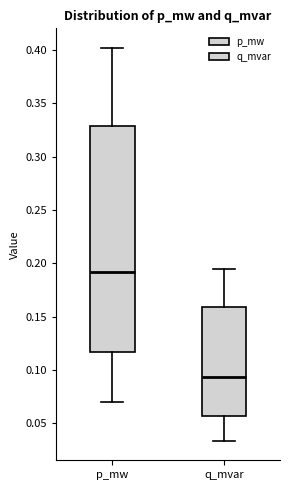

Reading left to right, read every box against the y-axis: the position of its median line, the range the box covers, and the ends of its whiskers. The values are not printed on the chart, so give them approximately, as read against the axis.

p_mw: median 0.190, box 0.115 to 0.330, whiskers 0.070 to 0.400
q_mvar: median 0.095, box 0.055 to 0.160, whiskers 0.035 to 0.195